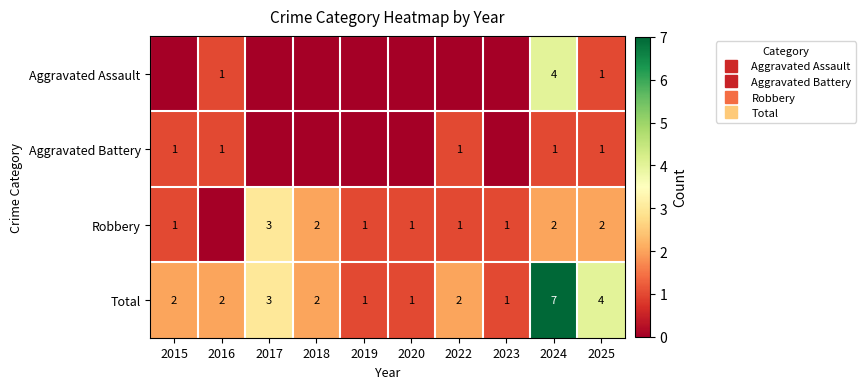

Which has a higher value, 2019 or 2023?

2019